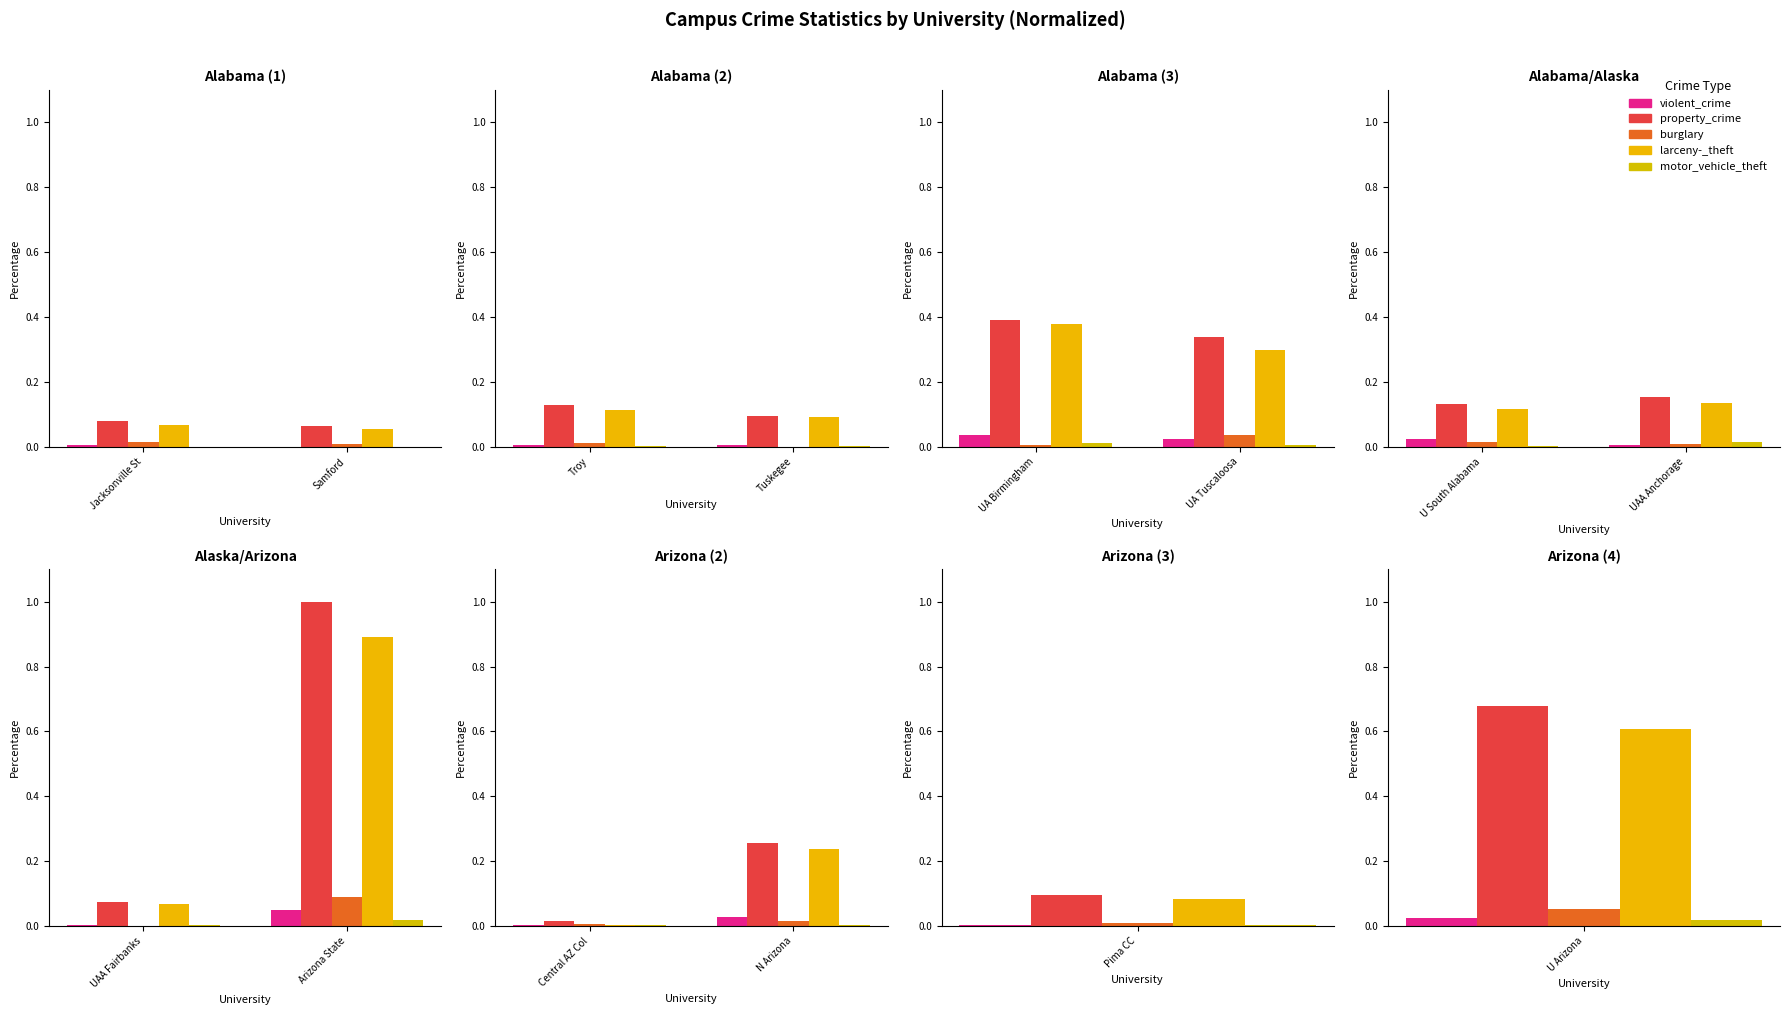

Is the value of burglary at Central AZ Col greater than the value of motor_vehicle_theft at Central AZ Col?

Yes